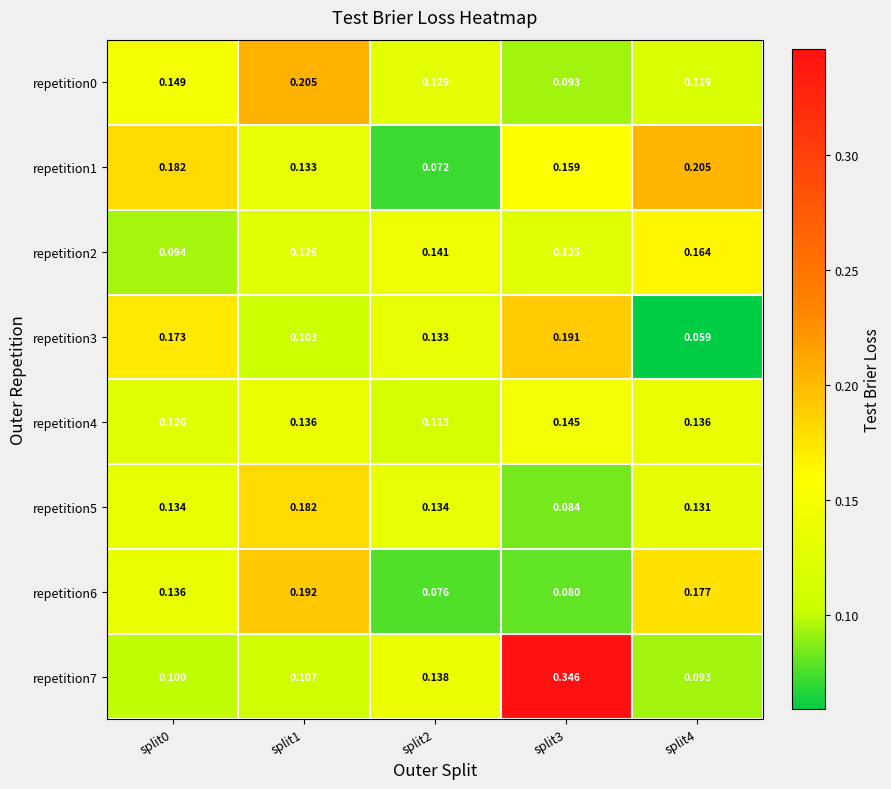

Which series has the largest range (max minus min)?

repetition7